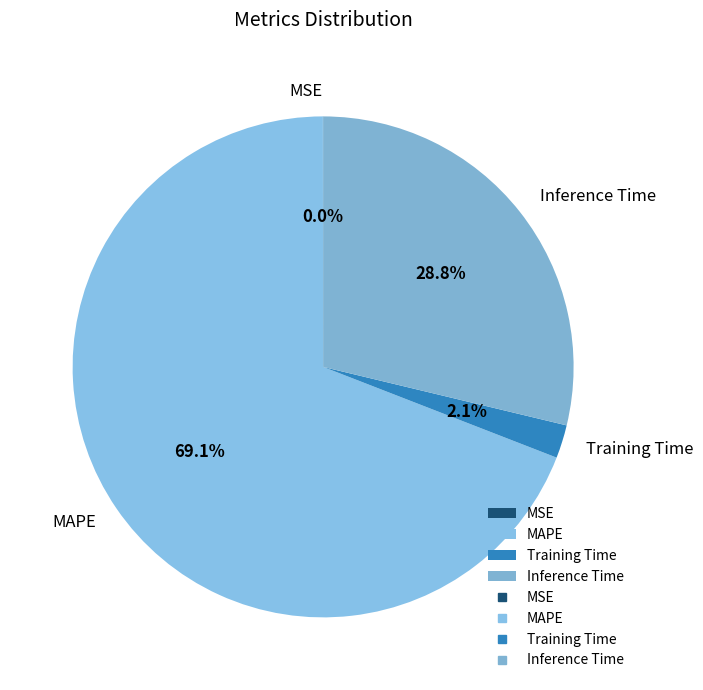

To the nearest percent, what is the difference between the largest and smallest slice percentages?

69%